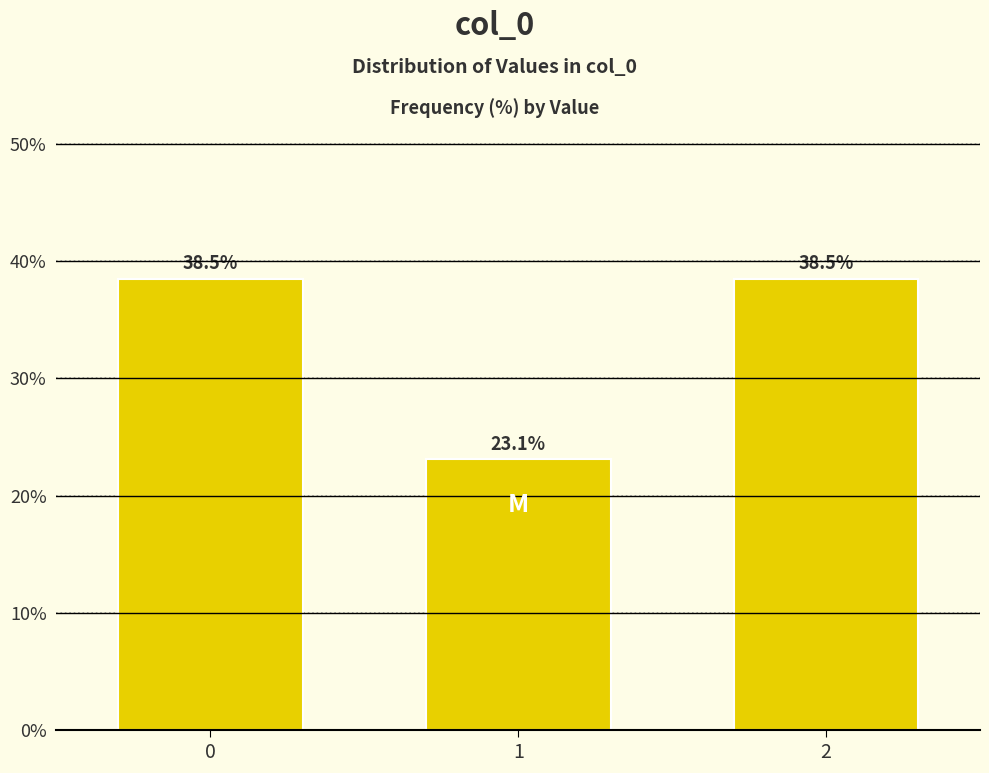

Reading left to right, list all the values displayed in this chart.

38.5	23.1	38.5